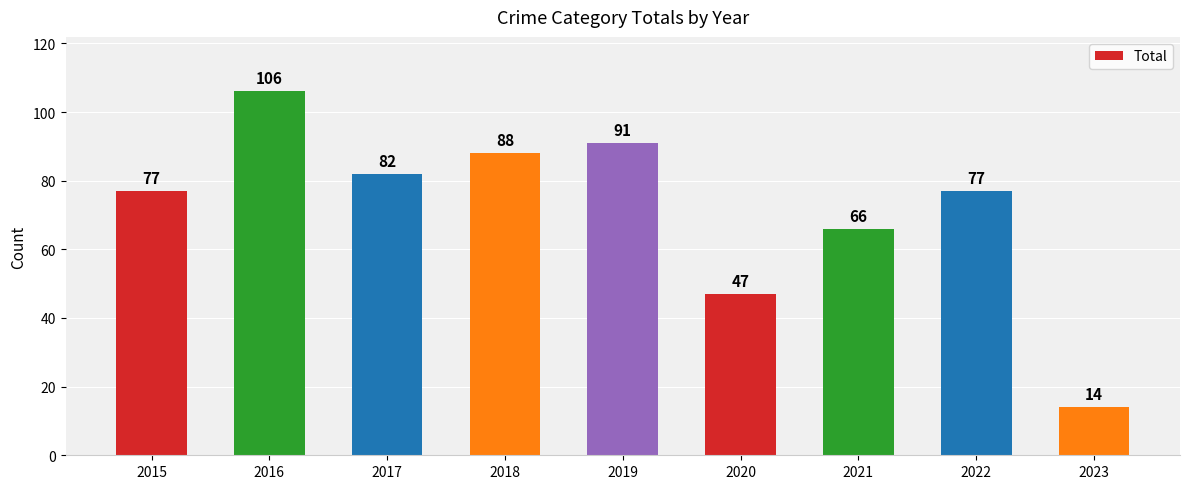

Where is the data nearest to the value 60?

2021